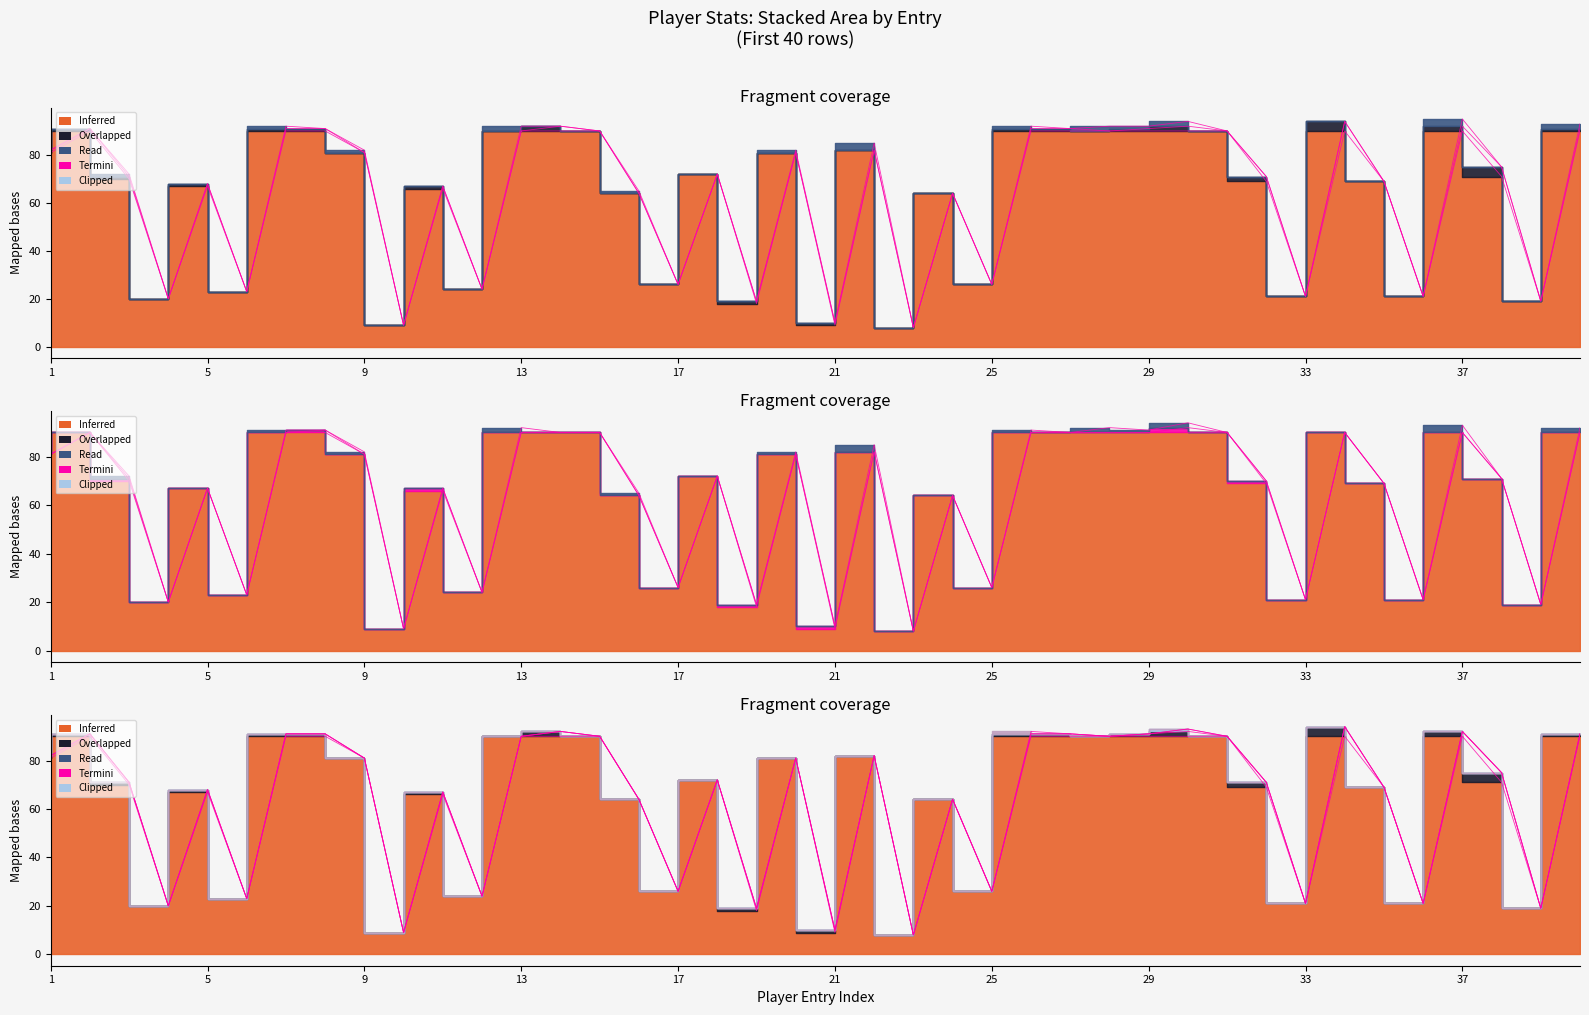

What is the spread (max minus min) of values at 39?

19